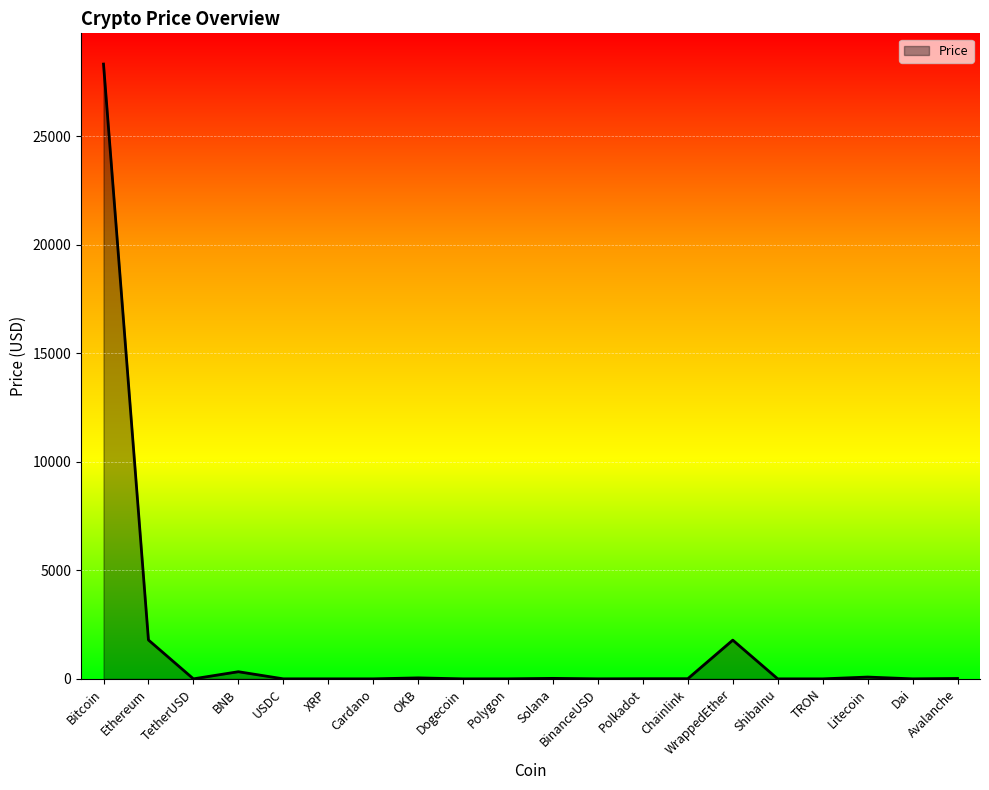

True or false: the data shows 851.7 at WrappedEther.

False